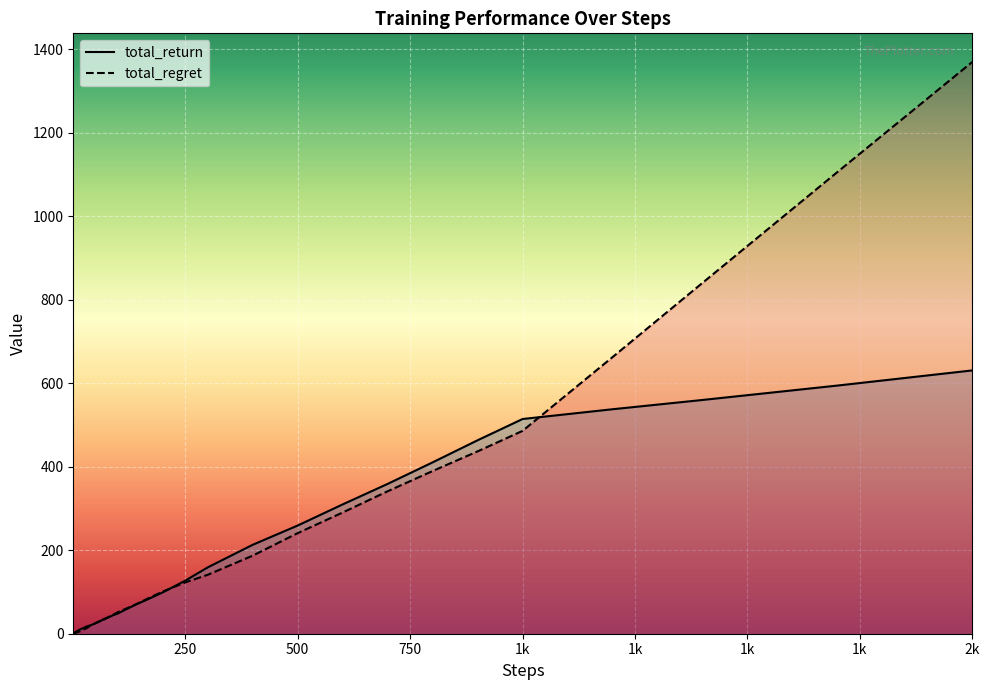

True or false: steps has more than 1 interior local peaks.

False